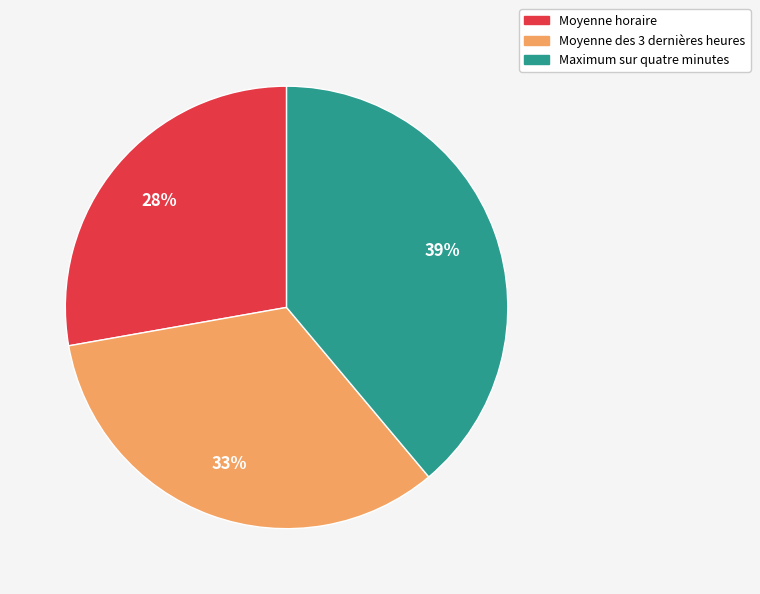

Is there any slice that represents more than half of the pie?

No